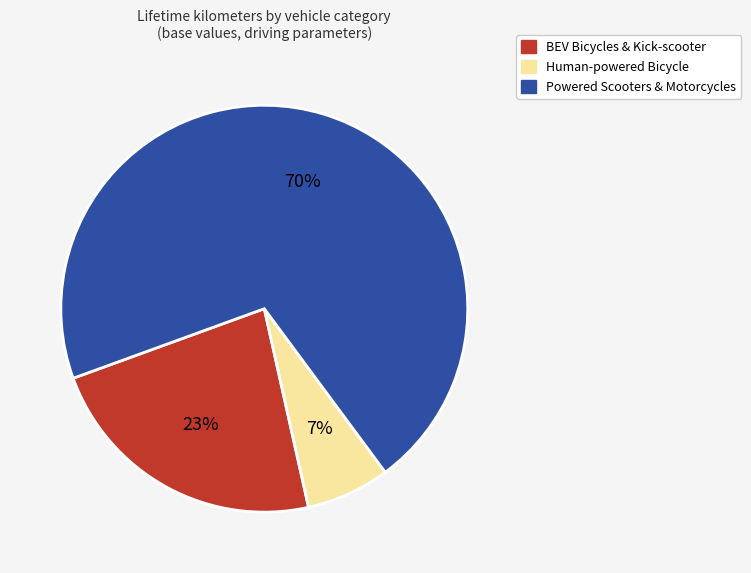

Is there a majority slice in this chart?

Yes